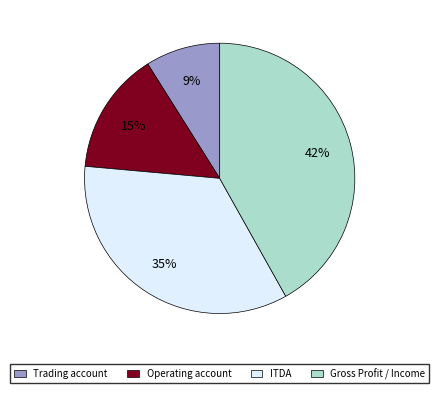

How many slices are in this pie chart?

4